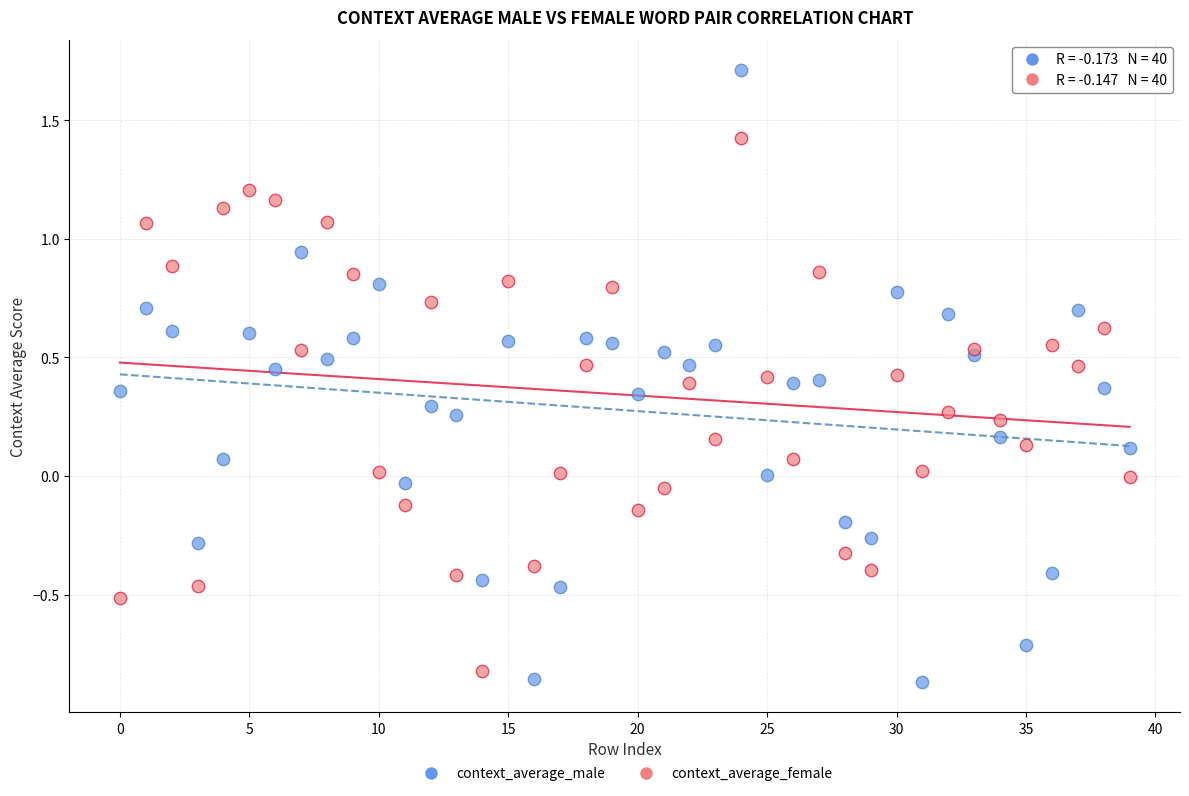

Which series has the widest spread of Y values?

context_average_male